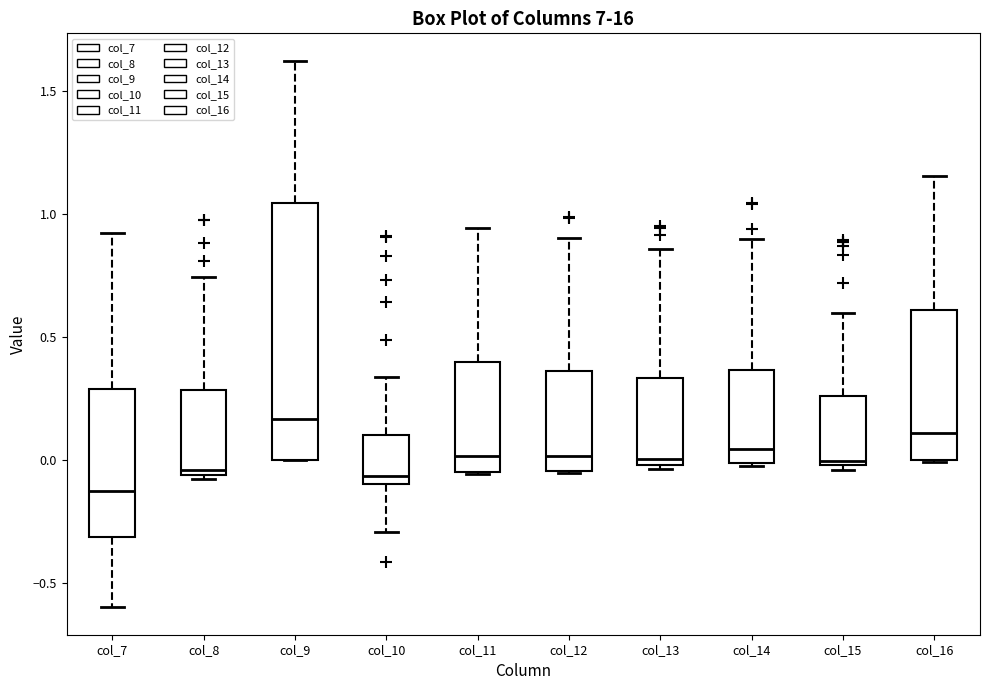

Reading left to right, read every box against the y-axis: the position of its median line, the range the box covers, and the ends of its whiskers. The values are not printed on the chart, so give them approximately, as read against the axis.

col_7: median -0.15, box -0.30 to 0.30, whiskers -0.60 to 0.90
col_8: median -0.05 (just above the box's lower edge), box -0.05 to 0.30, whiskers -0.10 to 0.75
col_9: median 0.15, box 0.00 to 1.05, whiskers 0.00 to 1.60
col_10: median -0.05, box -0.10 to 0.10, whiskers -0.30 to 0.35
col_11: median 0.00, box -0.05 to 0.40, whiskers -0.05 to 0.95
col_12: median 0.00, box -0.05 to 0.35, whiskers -0.05 to 0.90
col_13: median 0.00 (just above the box's lower edge), box 0.00 to 0.35, whiskers -0.05 to 0.85
col_14: median 0.05, box 0.00 to 0.35, whiskers -0.05 to 0.90
col_15: median 0.00 (just above the box's lower edge), box 0.00 to 0.25, whiskers -0.05 to 0.60
col_16: median 0.10, box 0.00 to 0.60, whiskers 0.00 to 1.15